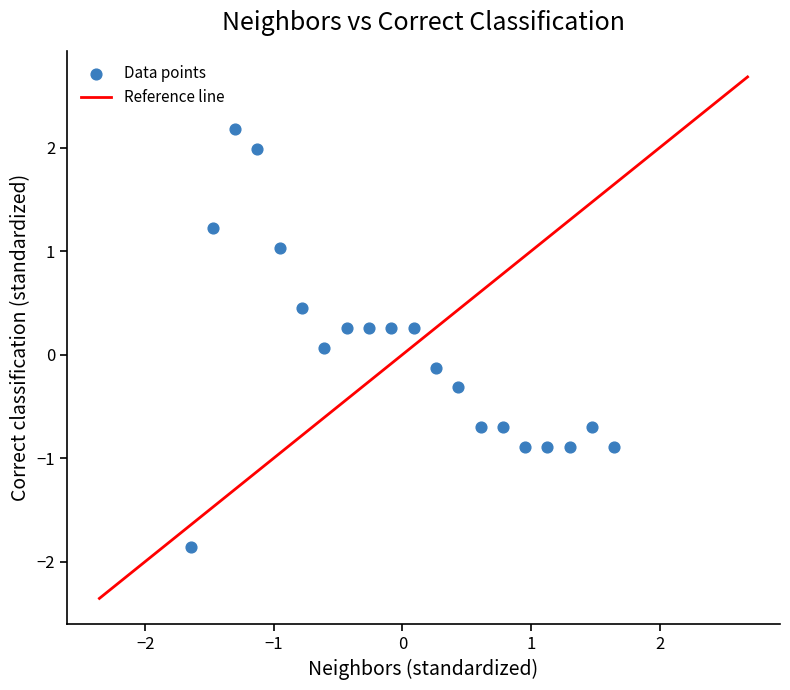

What is the range of X values (max minus min)?

3.3